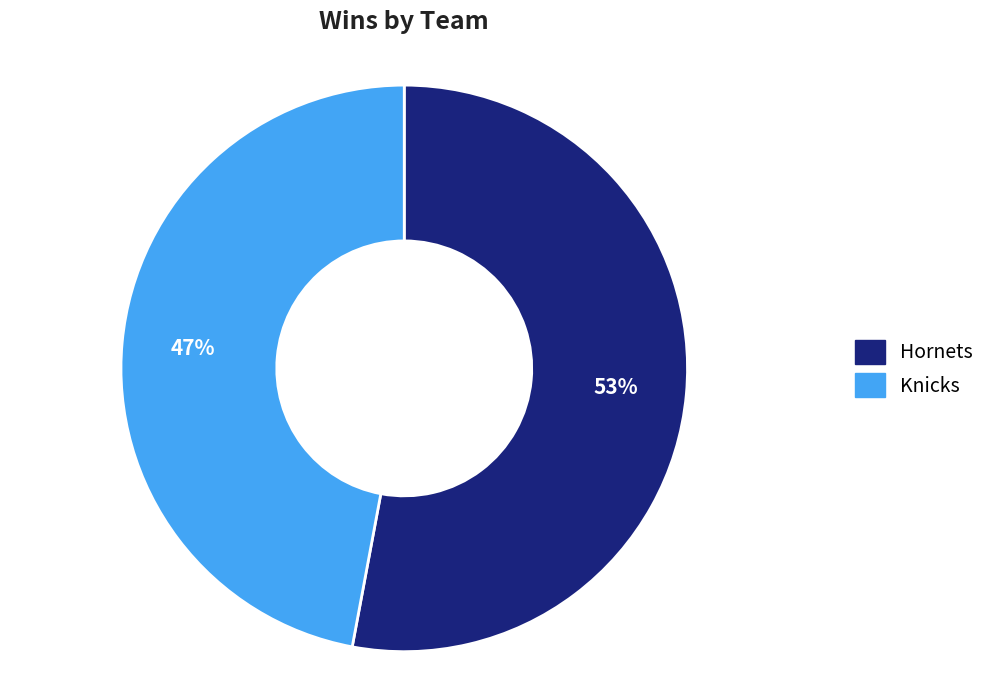

Which slice is the largest?

Hornets